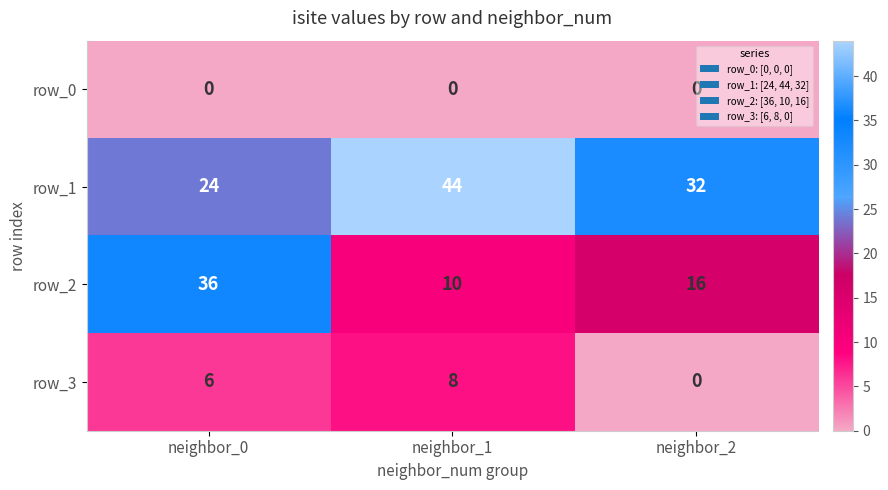

Which series has the largest total across all categories?

row_1